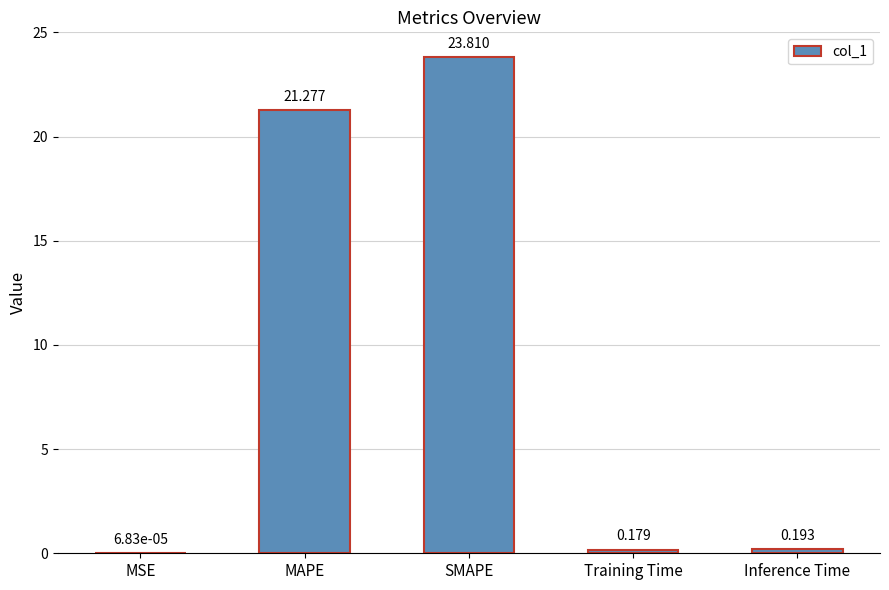

What is the average value?

9.1